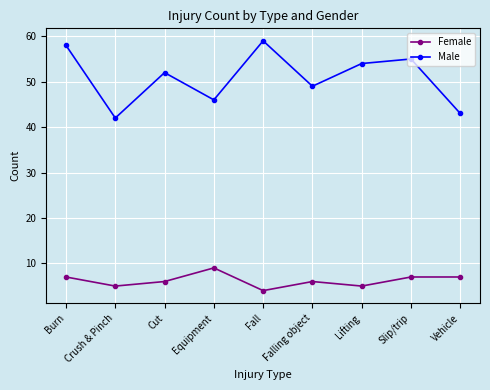

What is the label of the 7th point from the right?

Cut